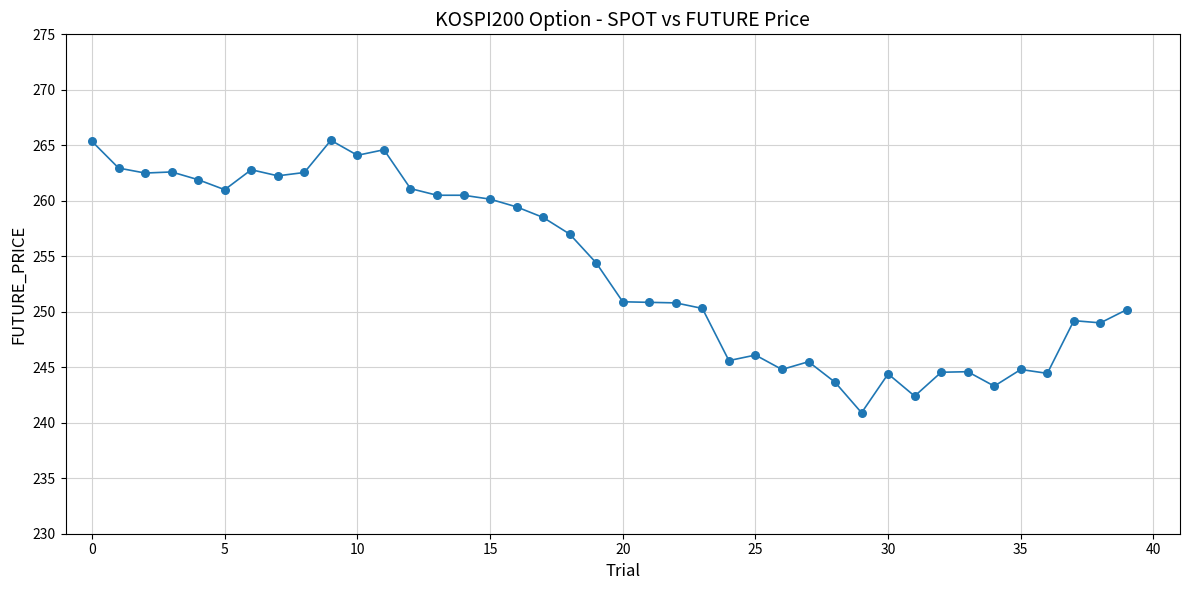

What is the minimum value shown in the chart?

240.9